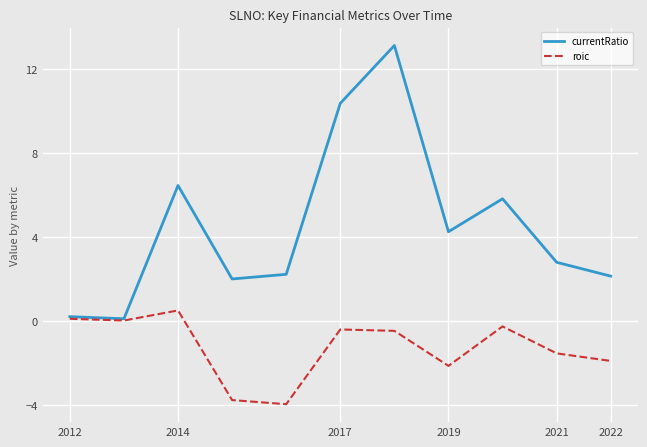

At how many categories does at least one series exceed 11?

1